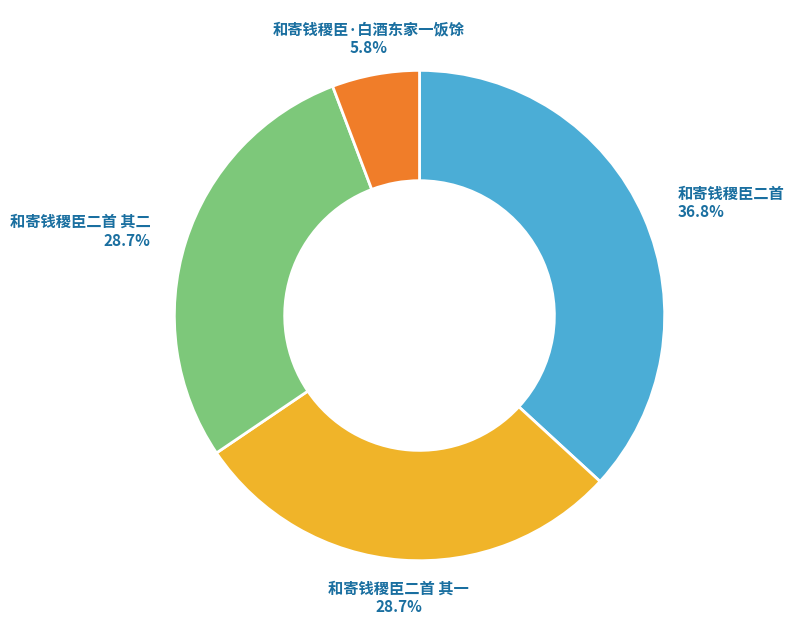

What is the largest slice in the pie chart?

和寄钱稷臣二首